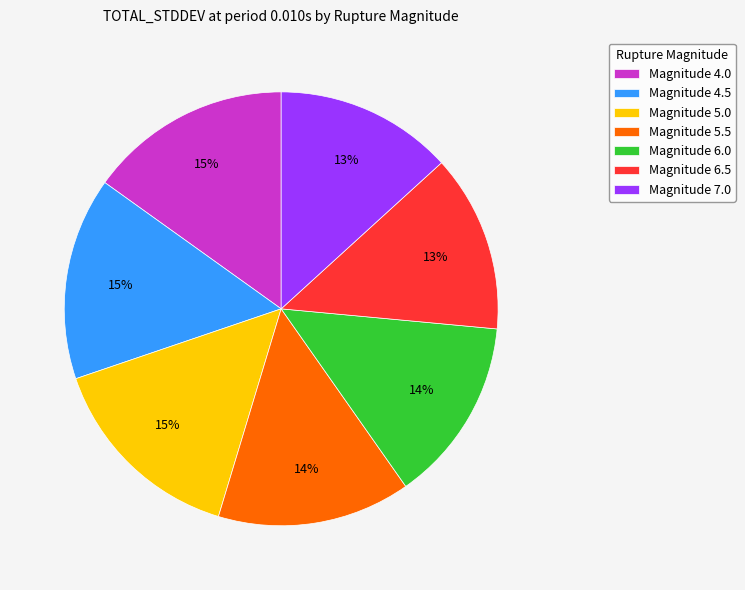

True or false: Magnitude 5.5 accounts for 27% of the total.

False